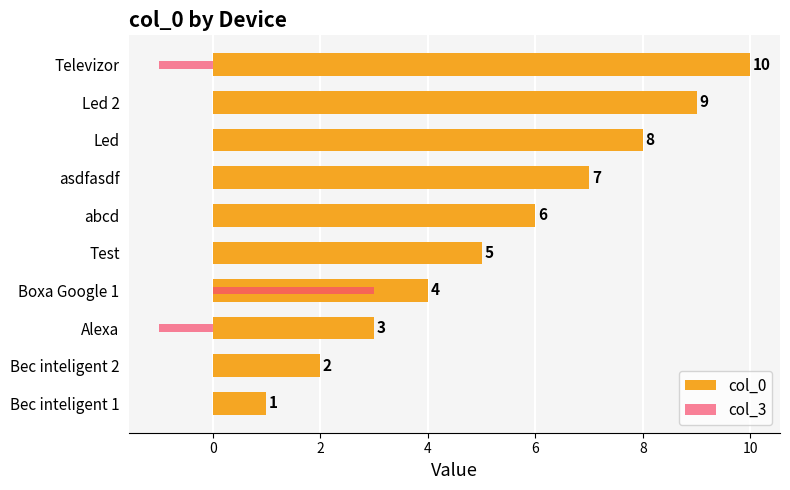

What is the sum of all col_0 values?

55